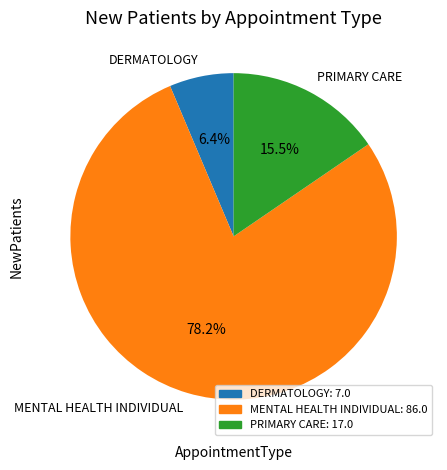

True or false: PRIMARY CARE accounts for 4% of the total.

False